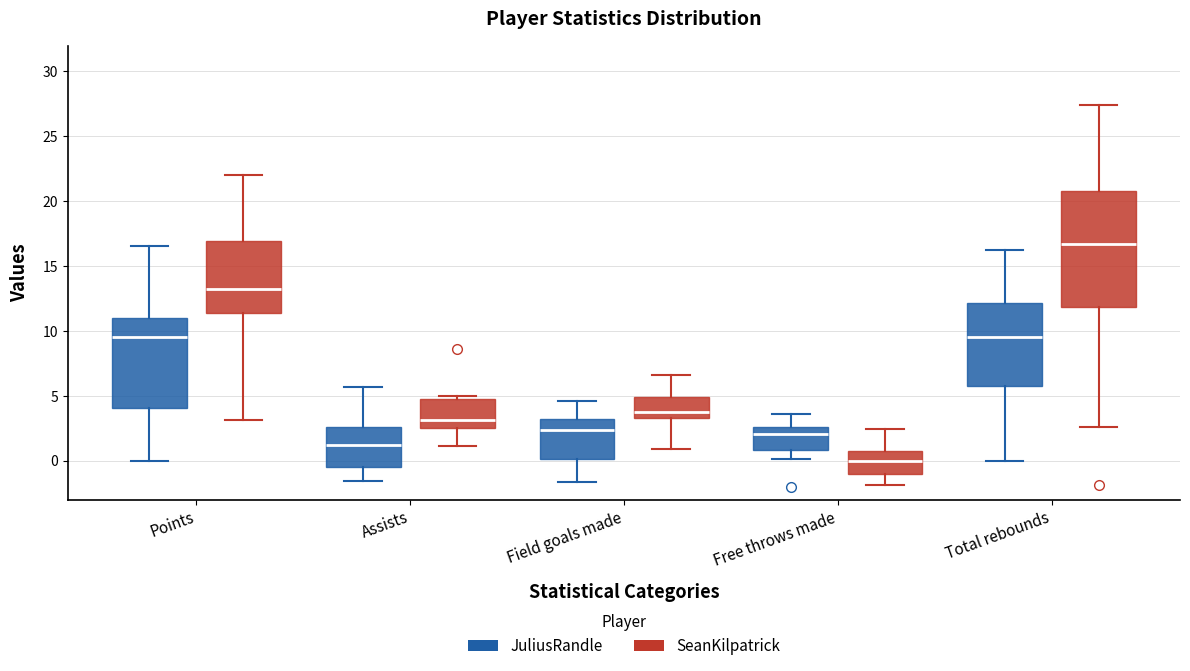

Reading left to right, transcribe this box plot: for each box, give where its median line is, the range the box spans, and where its two whiskers end, as read against the y-axis. The values are not printed on the chart, so give them approximately, as read against the axis.

Points (JuliusRandle): median 9.5, box 4.0 to 11.0, whiskers 0.0 to 16.5
Points (SeanKilpatrick): median 13.0, box 11.5 to 17.0, whiskers 3.0 to 22.0
Assists (JuliusRandle): median 1.0, box -0.5 to 2.5, whiskers -1.5 to 5.5
Assists (SeanKilpatrick): median 3.0, box 2.5 to 5.0, whiskers 1.0 to 5.0 (just above the box's upper edge)
Field goals made (JuliusRandle): median 2.5, box 0.0 to 3.0, whiskers -1.5 to 4.5
Field goals made (SeanKilpatrick): median 4.0, box 3.5 to 5.0, whiskers 1.0 to 6.5
Free throws made (JuliusRandle): median 2.0, box 1.0 to 2.5, whiskers 0.0 to 3.5
Free throws made (SeanKilpatrick): median 0.0, box -1.0 to 1.0, whiskers -2.0 to 2.5
Total rebounds (JuliusRandle): median 9.5, box 6.0 to 12.0, whiskers 0.0 to 16.5
Total rebounds (SeanKilpatrick): median 16.5, box 12.0 to 21.0, whiskers 2.5 to 27.5